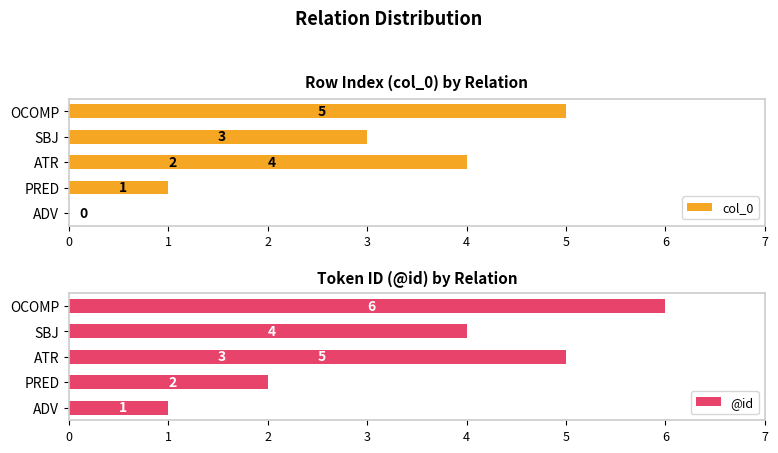

How many bars are there in each group?

2